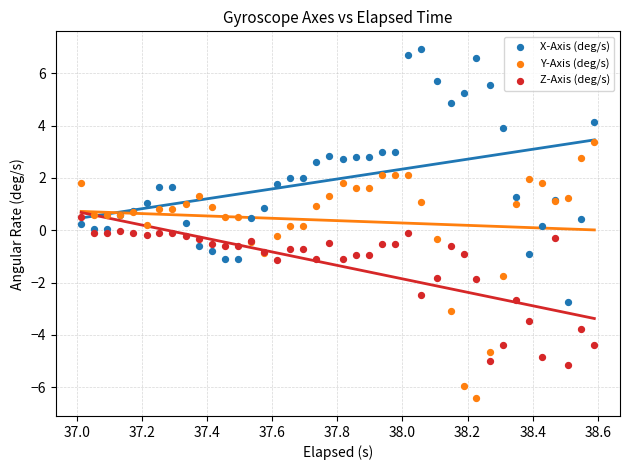

Which series contains the highest Y value?

X-Axis (deg/s)